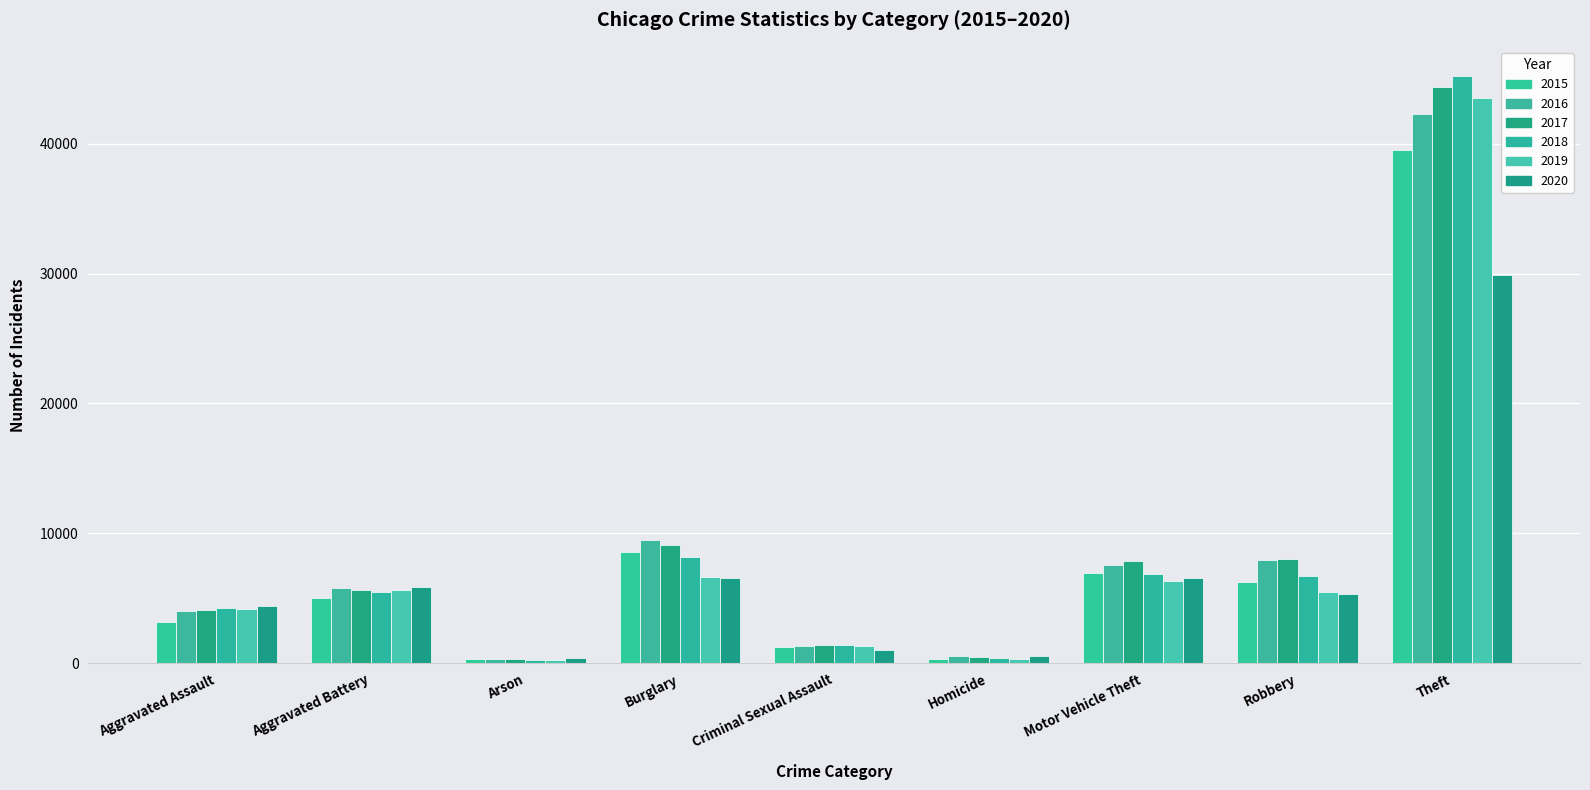

Does the chart contain stacked bars?

No